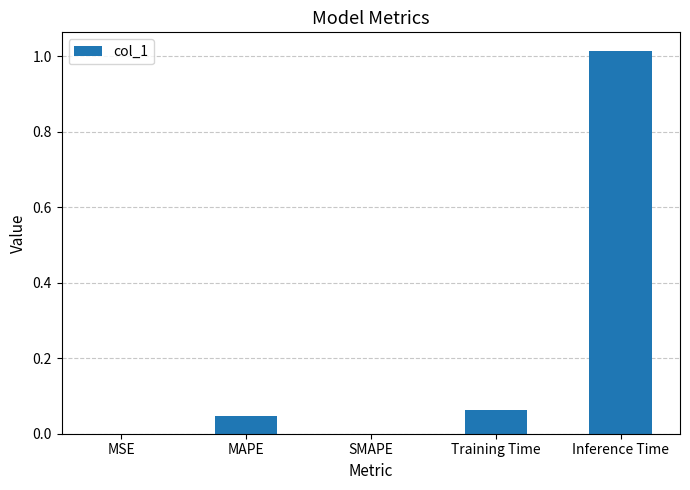

What is the change in value from MAPE to Inference Time?

+1.0